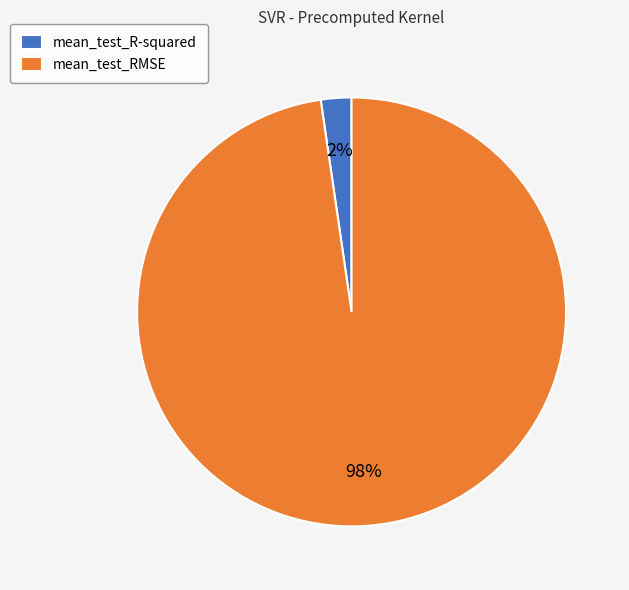

What is the majority slice?

mean_test_RMSE